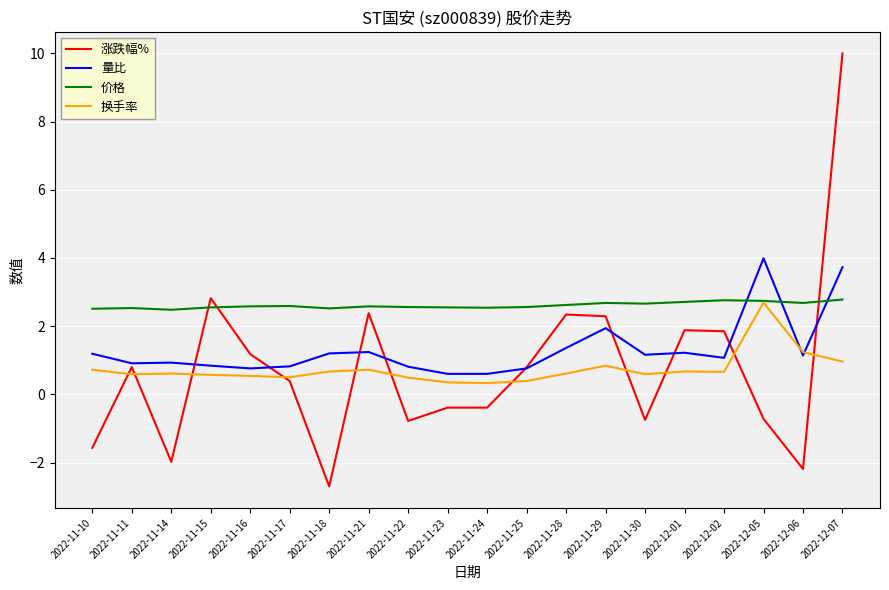

True or false: 量比 and 价格 cross at least once.

True